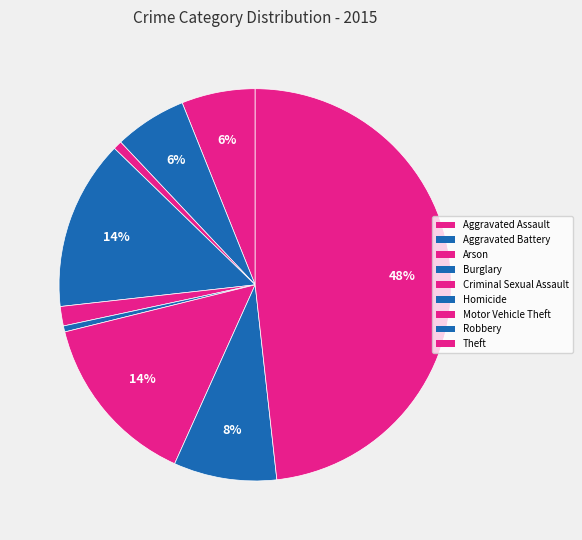

Is there a majority slice in this chart?

No